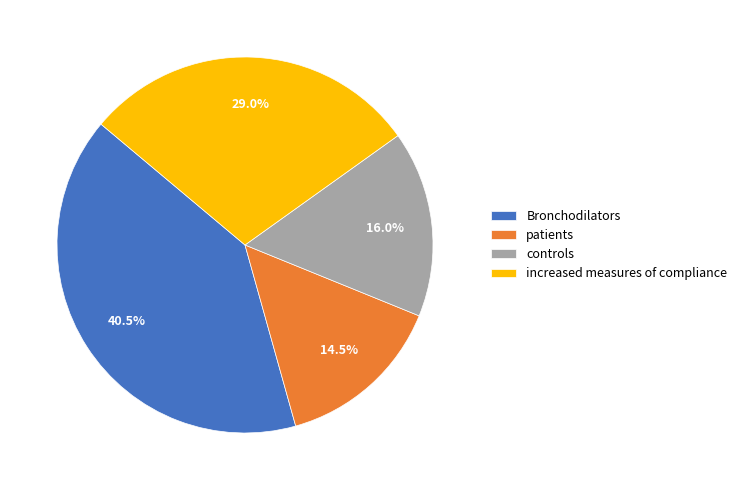

Rank the categories by value from lowest to highest.

patients, controls, increased measures of compliance, Bronchodilators